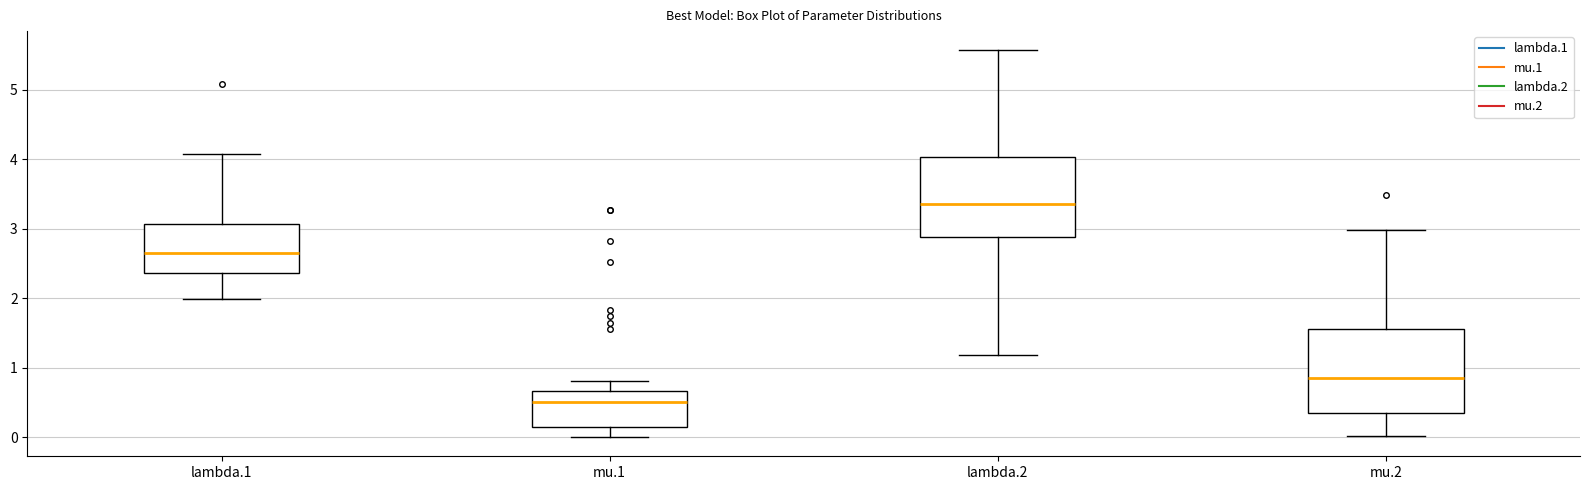

Reading left to right, transcribe this box plot: for each box, give where its median line is, the range the box spans, and where its two whiskers end, as read against the y-axis. The values are not printed on the chart, so give them approximately, as read against the axis.

lambda.1: median 2.6, box 2.4 to 3.1, whiskers 2.0 to 4.1
mu.1: median 0.5, box 0.1 to 0.7, whiskers 0.0 to 0.8
lambda.2: median 3.4, box 2.9 to 4.0, whiskers 1.2 to 5.6
mu.2: median 0.9, box 0.4 to 1.6, whiskers 0.0 to 3.0